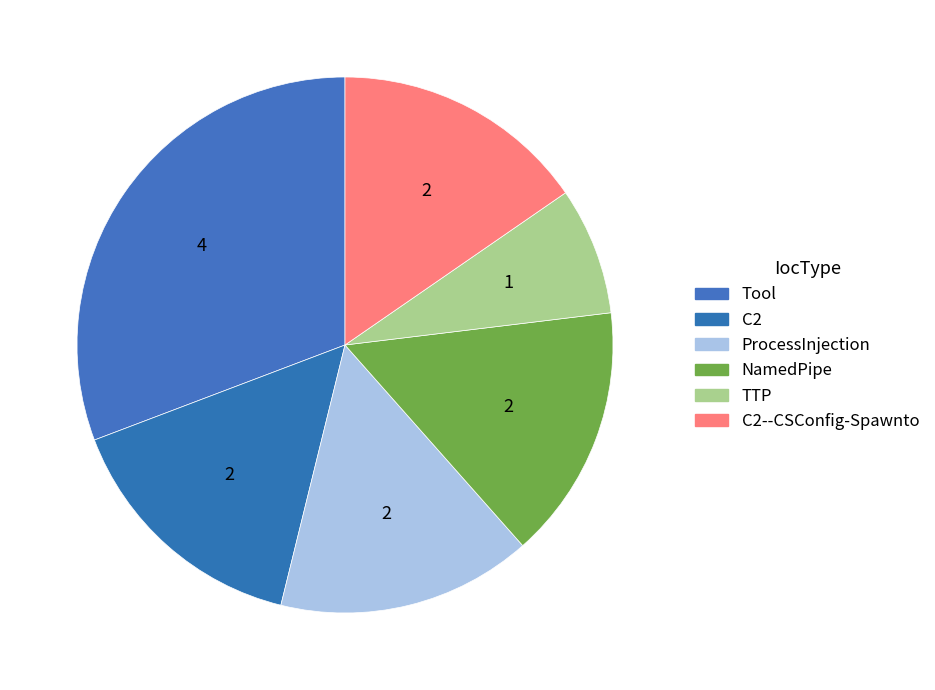

To the nearest percent, what is the difference between the largest and smallest slice percentages?

23%